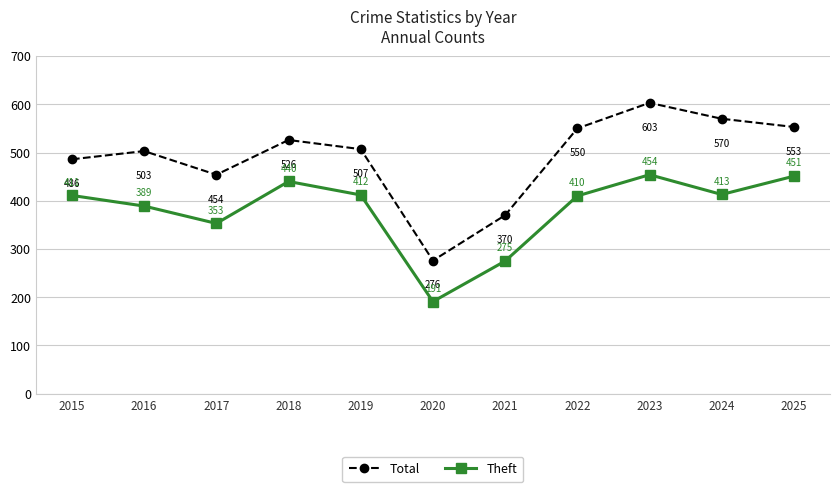

Rank the series at 2025 from lowest to highest value.

Theft, Total